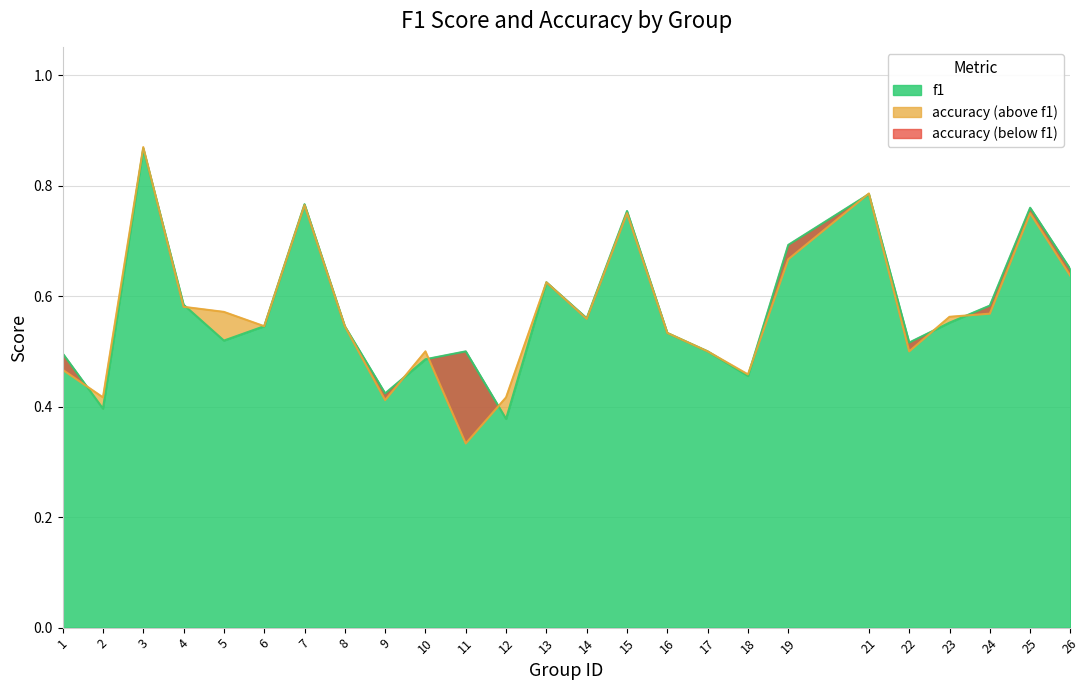

Between 5 and 16, which series saw the biggest shift?

accuracy